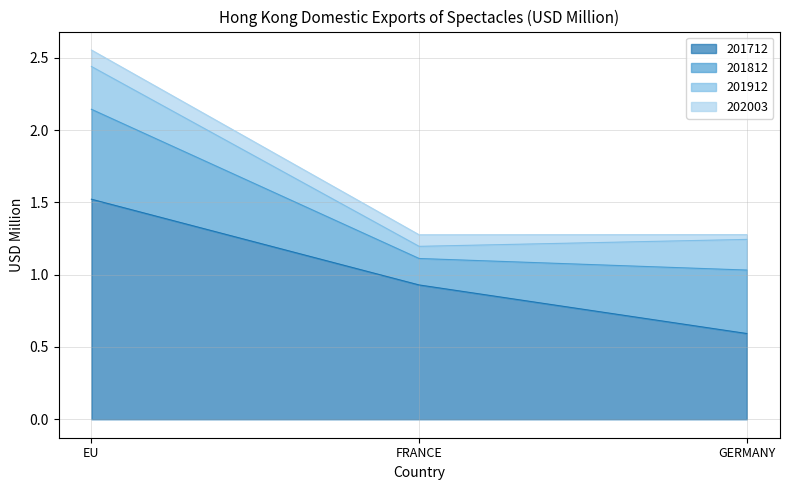

Rank the categories by 201712 value from lowest to highest.

GERMANY, FRANCE, EU